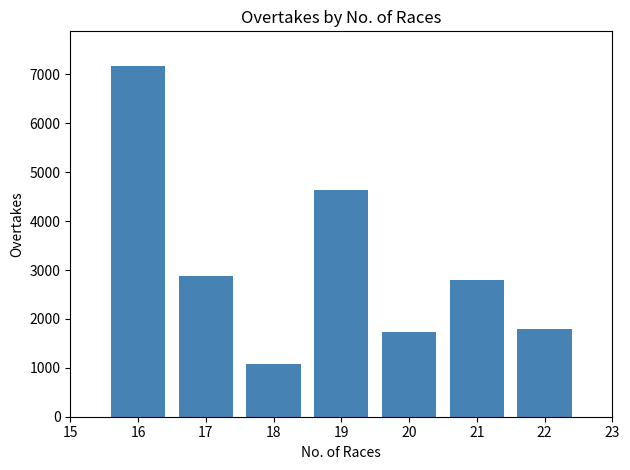

What is the sum of all values?

22108